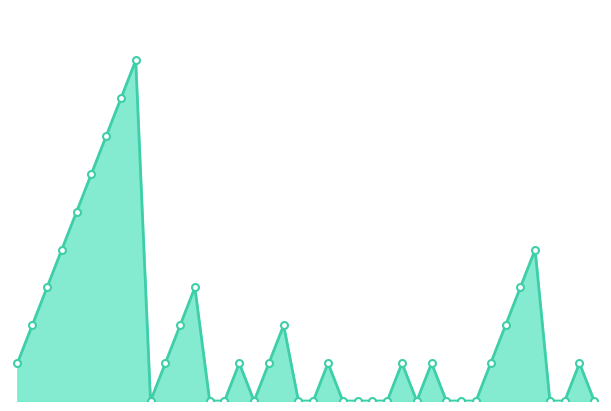

Does the chart display data point markers on the line(s)?

No